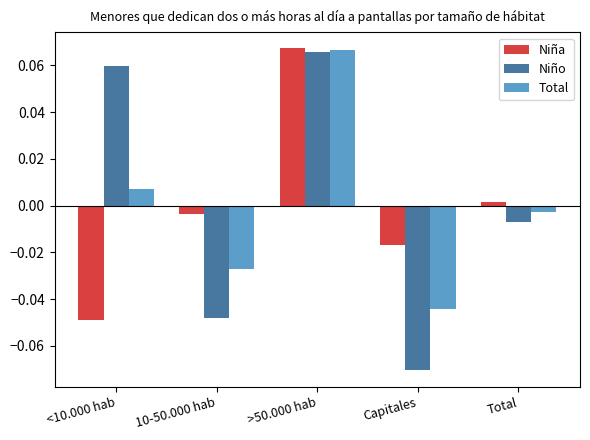

Rank the series at Capitales from lowest to highest value.

Niño, Total, Niña